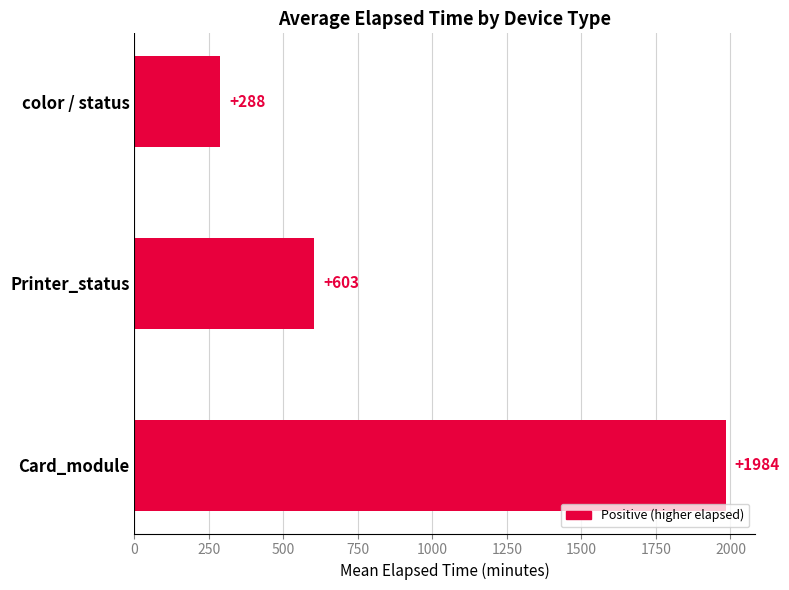

How many categories are shown in the chart?

3